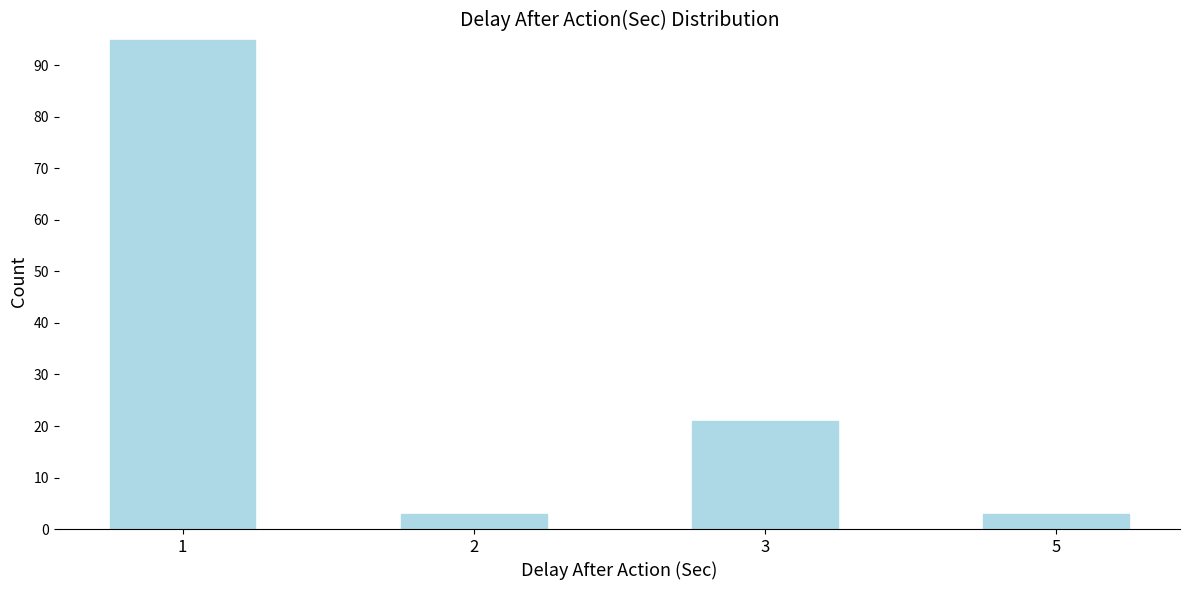

Reading left to right, what are all the values shown in this chart?

95	3	21	3